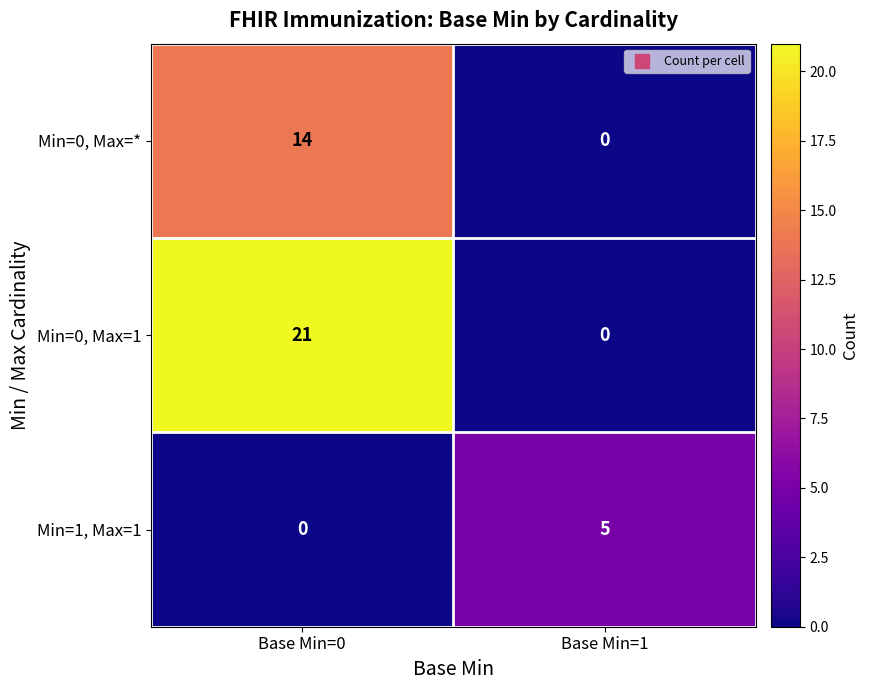

What is the difference between the Min=0, Max=1 values at Base Min=0 and Base Min=1?

21